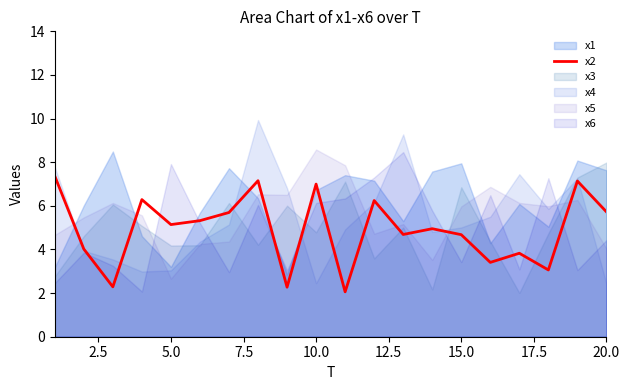

The x2 series shows 1.8 at 5.0. True or false?

False